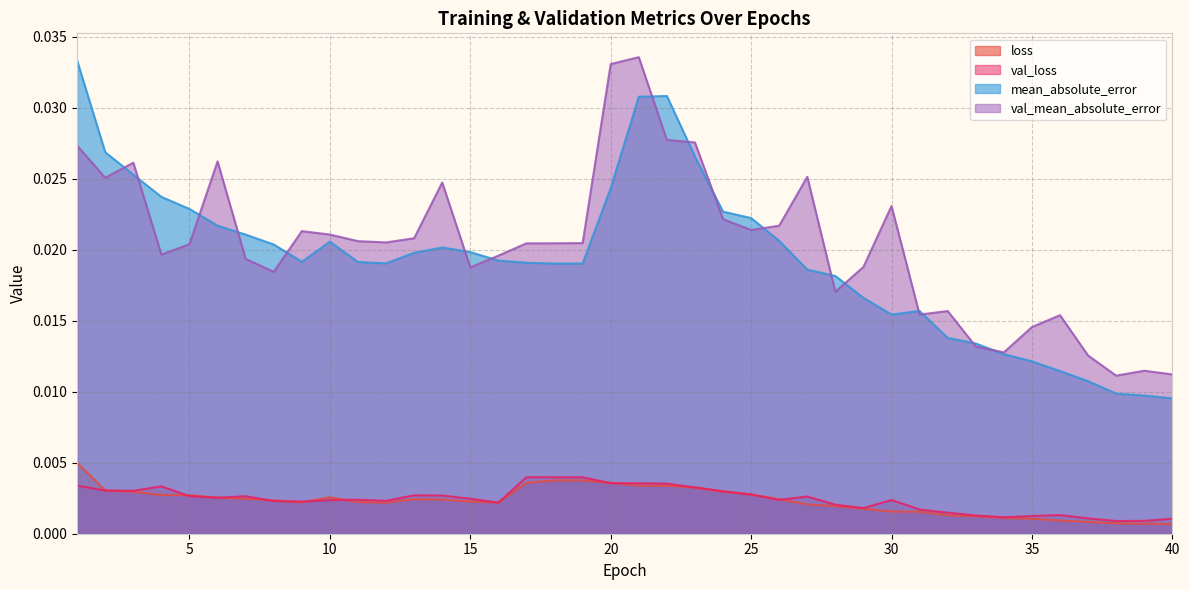

Is it true that mean_absolute_error equals 0.0 at 28?

False